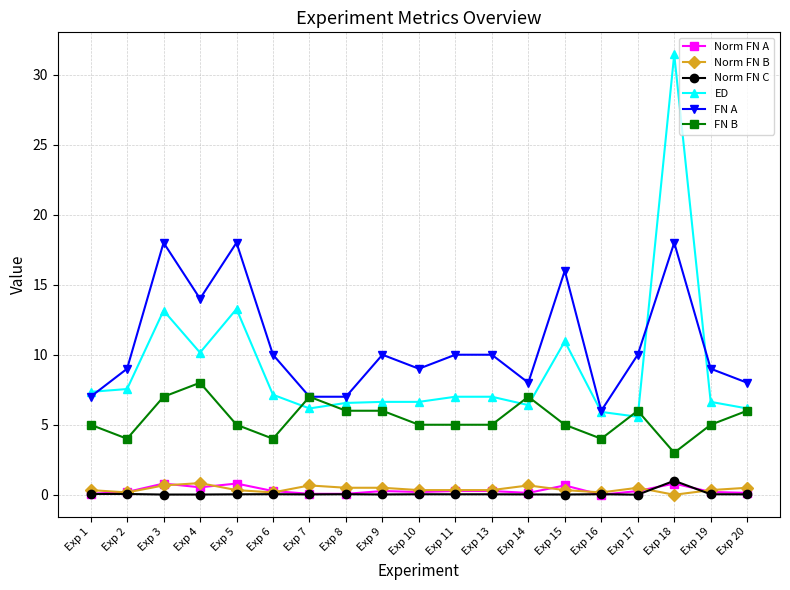

True or false: Norm FN C and Norm FN B cross at least once.

True